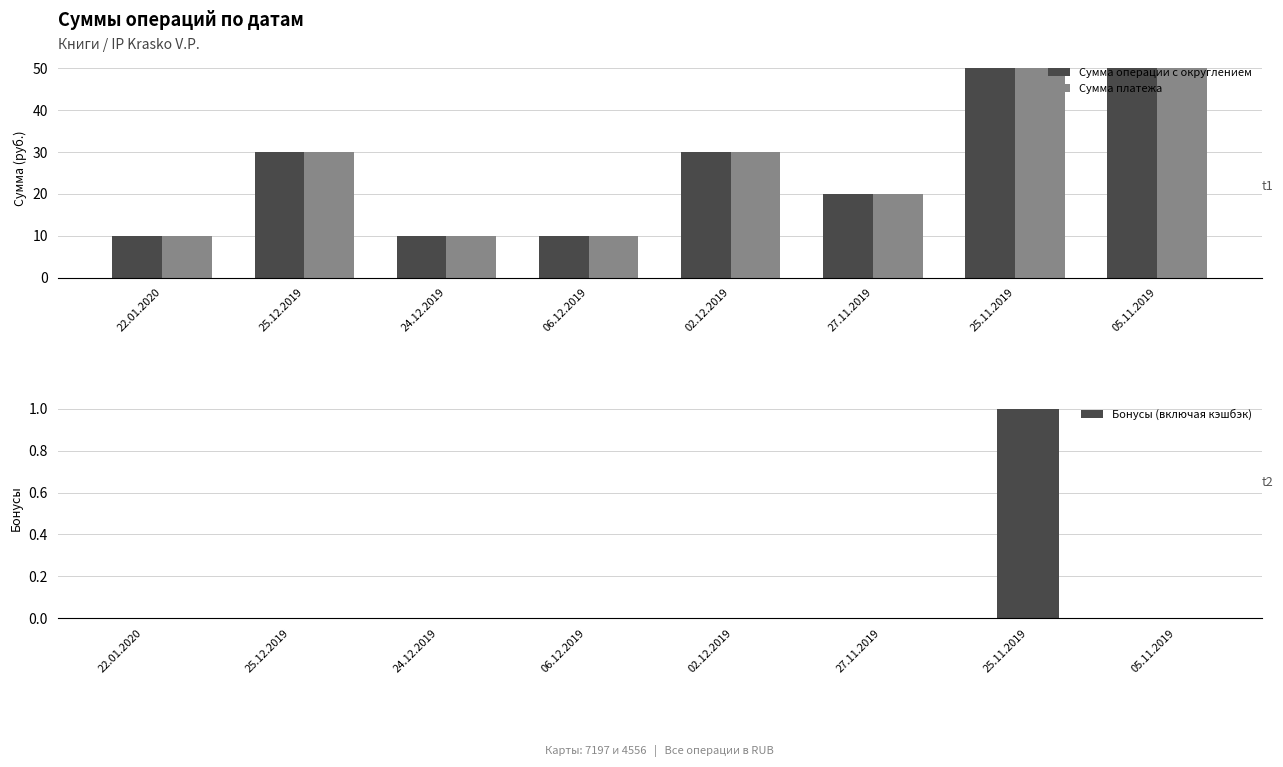

What is the difference between the maximum and minimum values in the Бонусы (включая кэшбэк) series?

1